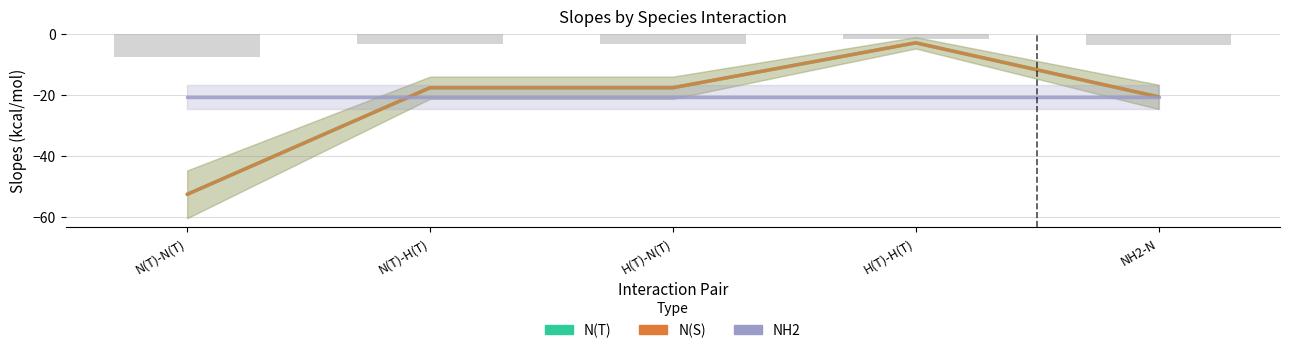

Are the bars grouped side by side (vs. stacked)?

Yes